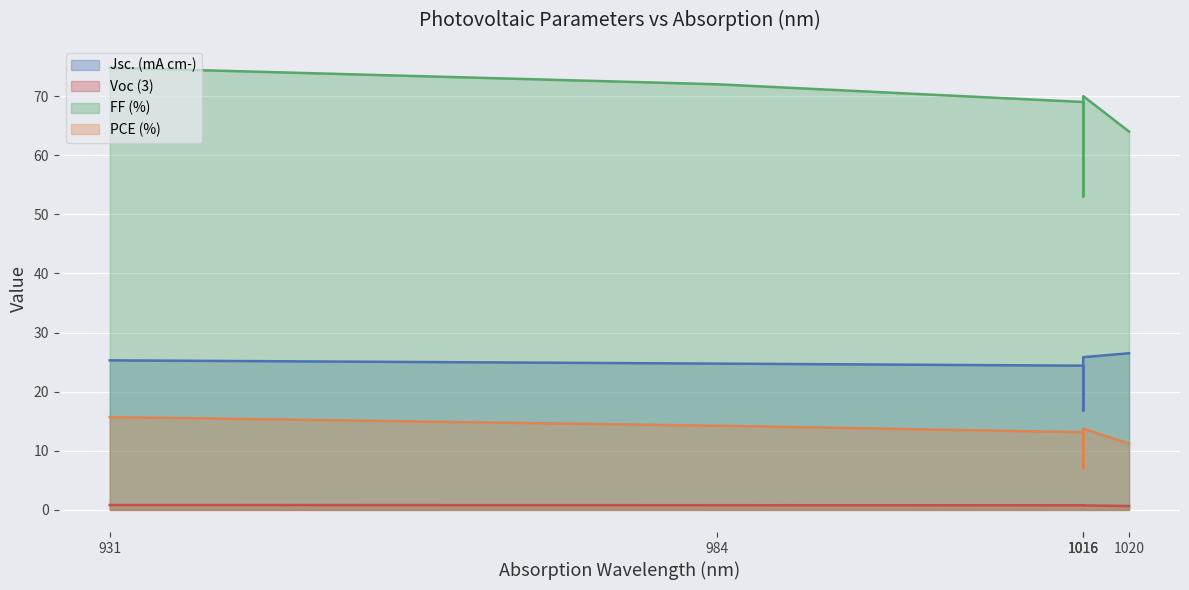

What is the difference between the maximum and minimum values in the Jsc. (mA cm-) series?

9.7